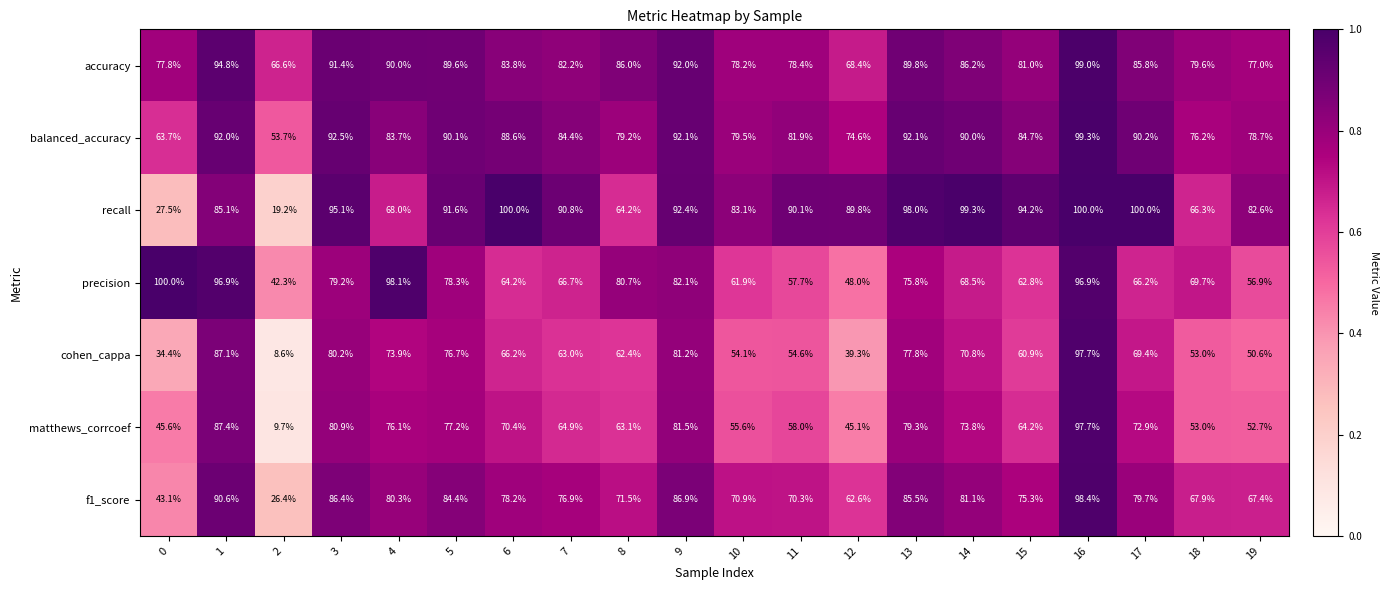

What is the smallest value displayed?

8.6